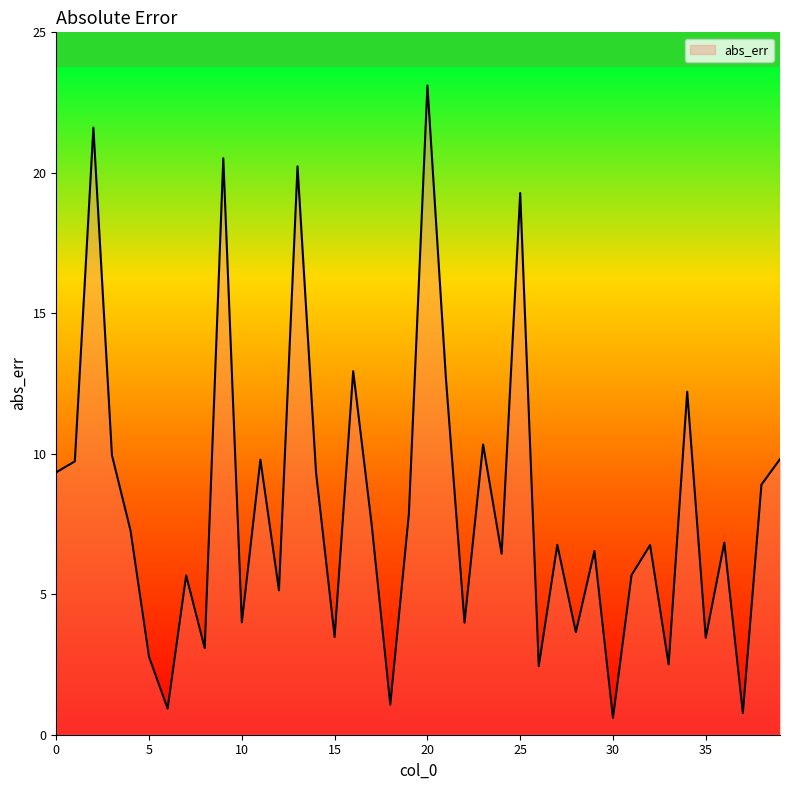

What is the difference between the maximum and minimum values?

22.5